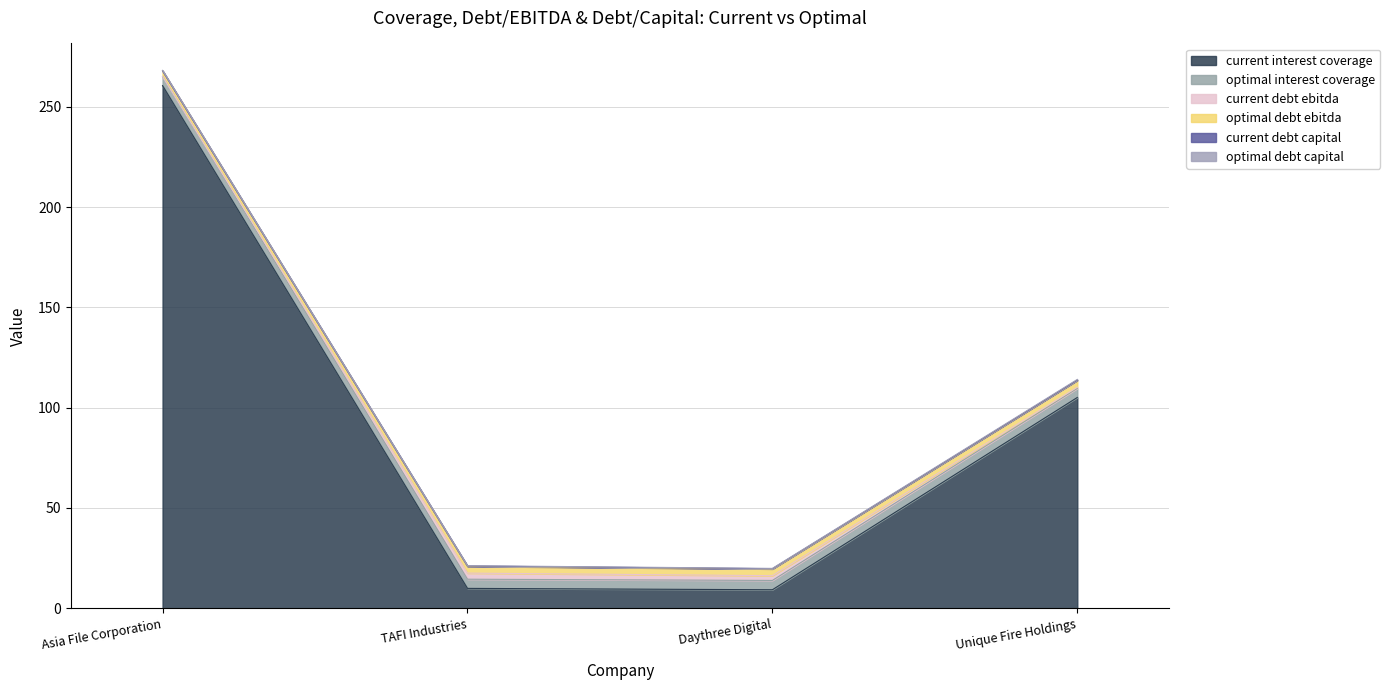

What is the sum of the optimal_debt_ebitda values at Unique Fire Holdings and Daythree Digital?

6.8